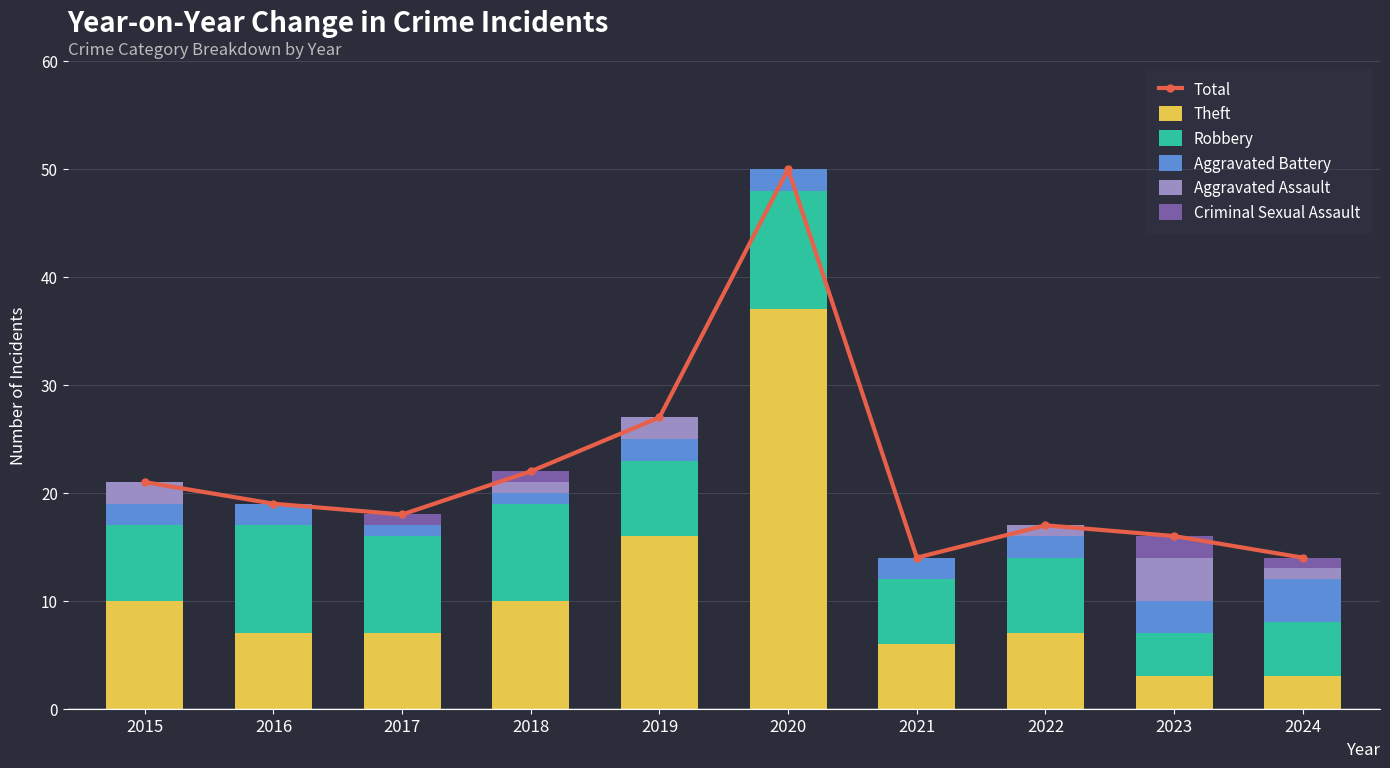

Reading left to right, what are all the values shown in this chart?

Total: 21	19	18	22	27	50	14	17	16	14
Theft: 10	7	7	10	16	37	6	7	3	3
Robbery: 7	10	9	9	7	11	6	7	4	5
Aggravated Battery: 2	2	1	1	2	2	2	2	3	4
Aggravated Assault: 2	0	0	1	2	0	0	1	4	1
Criminal Sexual Assault: 0	0	1	1	0	0	0	0	2	1